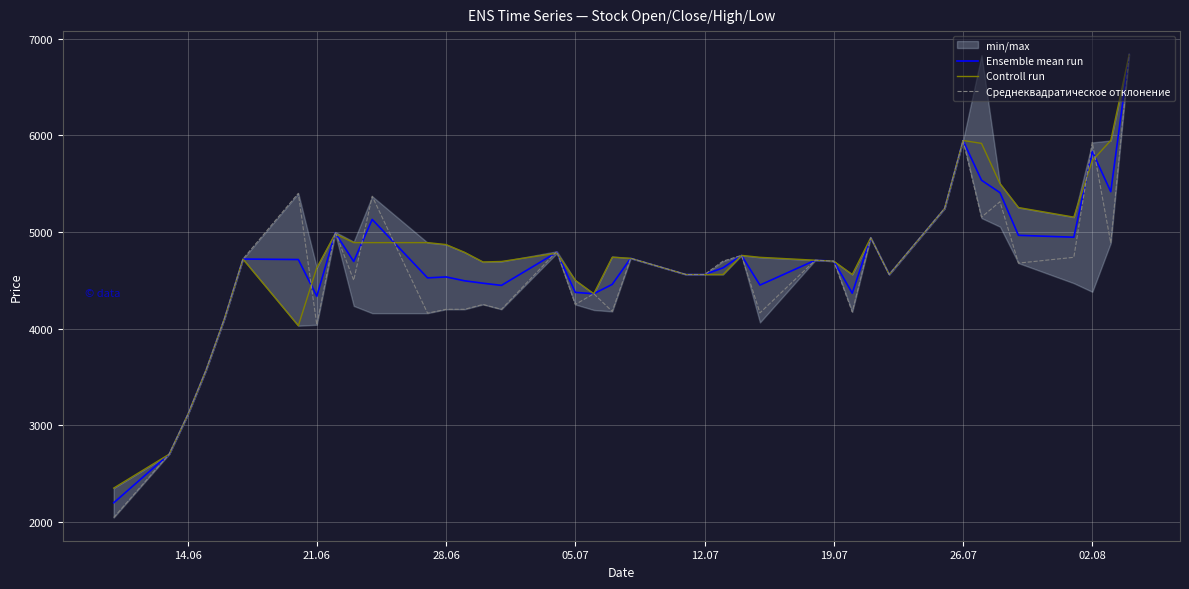

What is the approximate value of Среднеквадратическое отклонение at 21.06?

4040.0